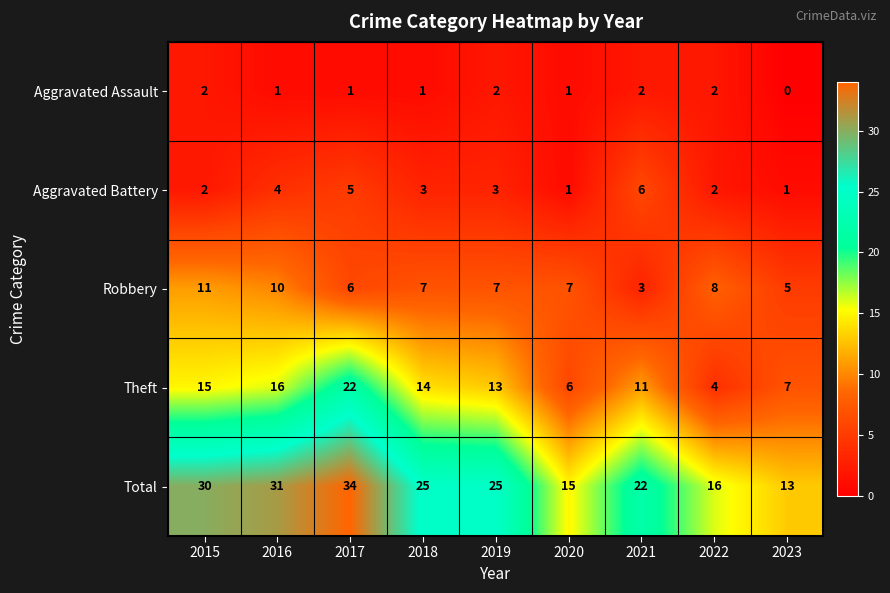

What is the difference between the Total values at 2021 and 2018?

3